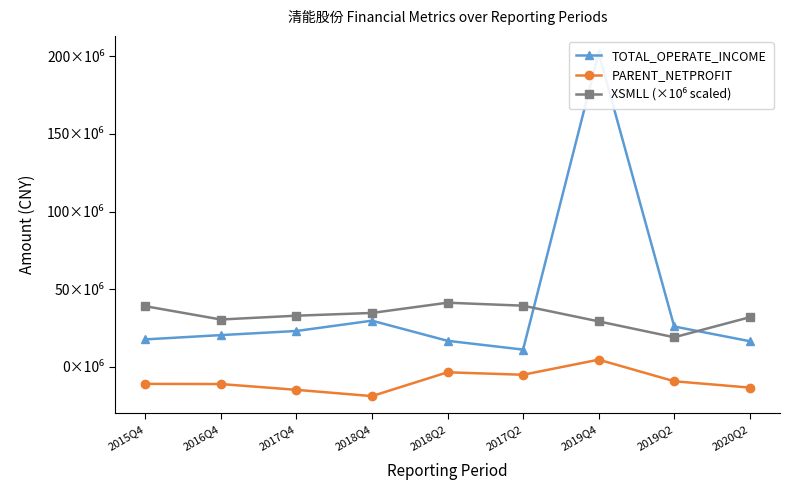

What are all the series names shown in the legend?

TOTAL_OPERATE_INCOME, PARENT_NETPROFIT, XSMLL (×10⁶ scaled)